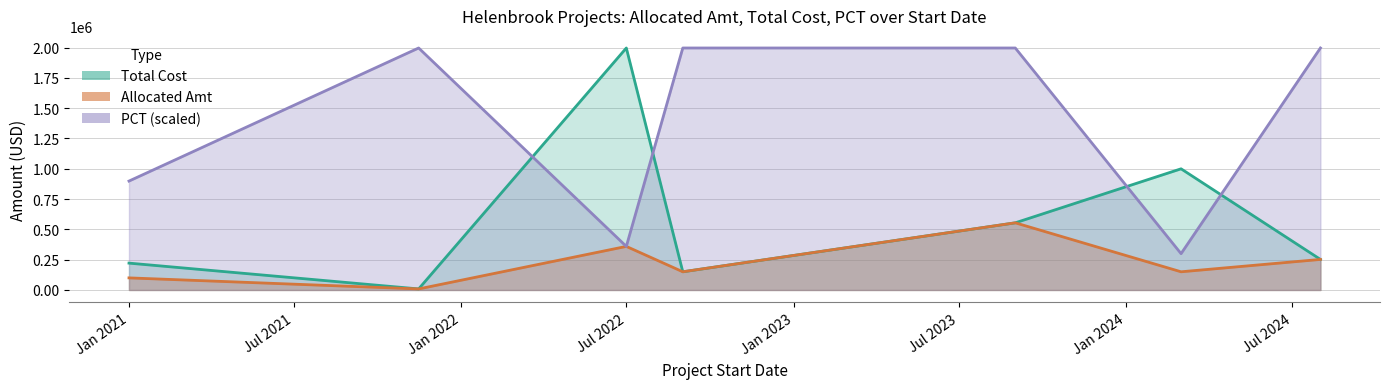

How many lines are shown in the chart?

3